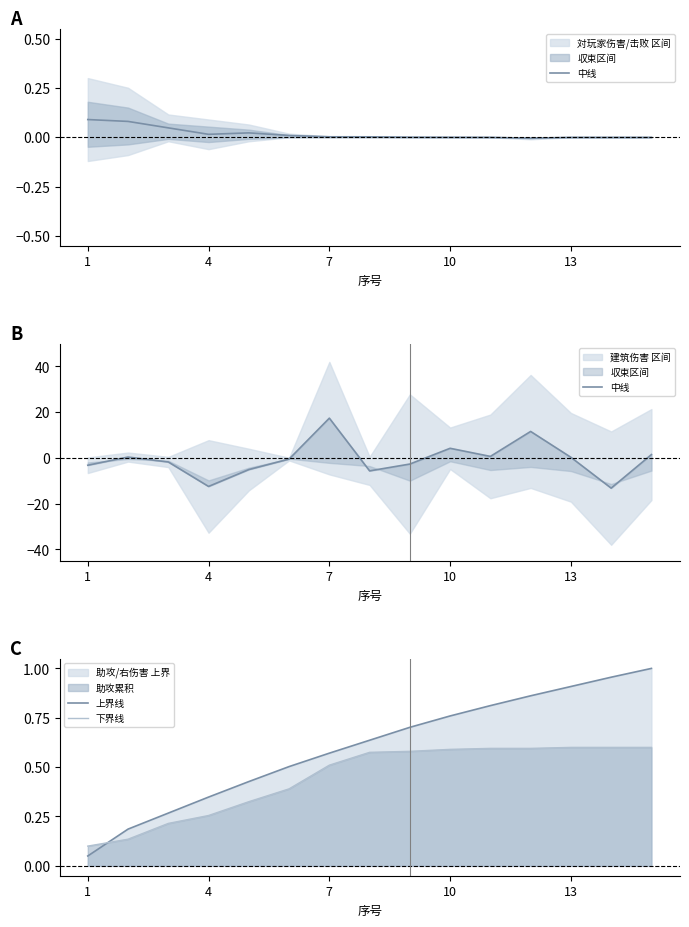

Which series has the largest total across all categories?

上界线